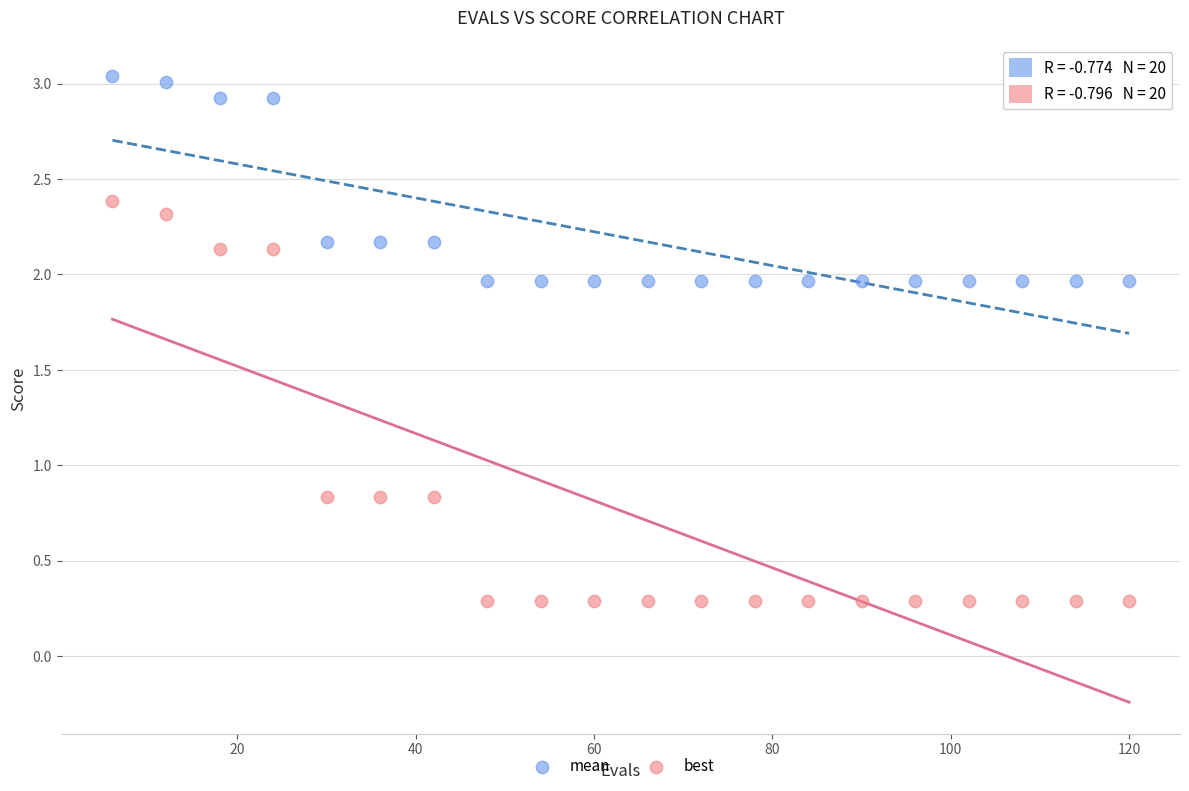

Which series reaches the maximum Y coordinate?

mean